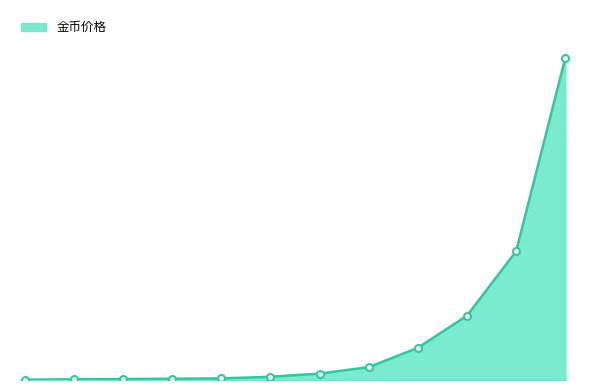

True or false: there are more than 2 points higher than both neighbors.

False